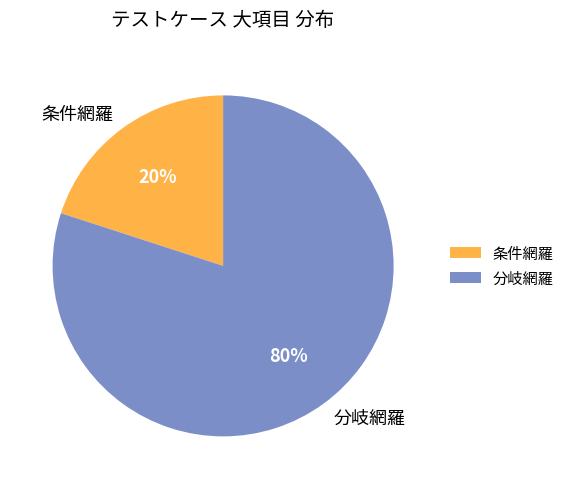

How many segments does this pie chart have?

2